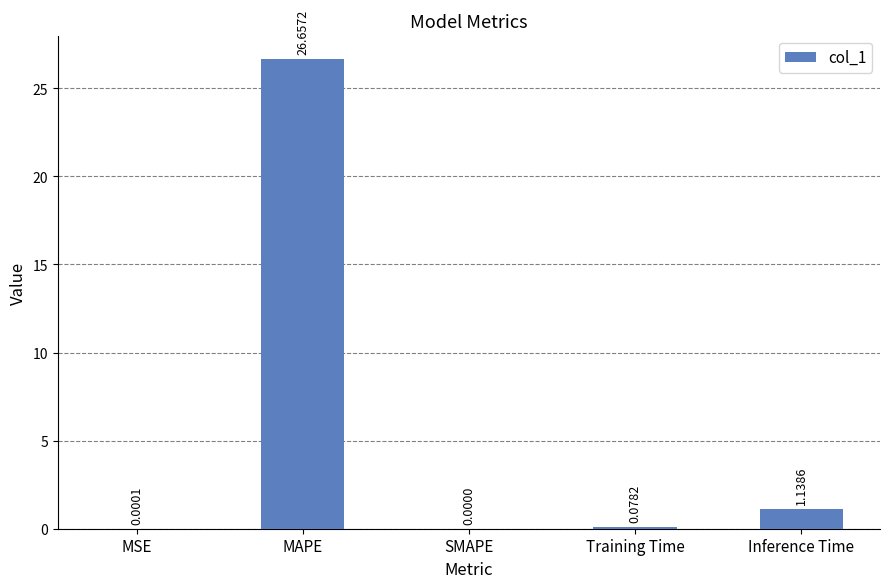

What is the greatest value displayed?

26.7